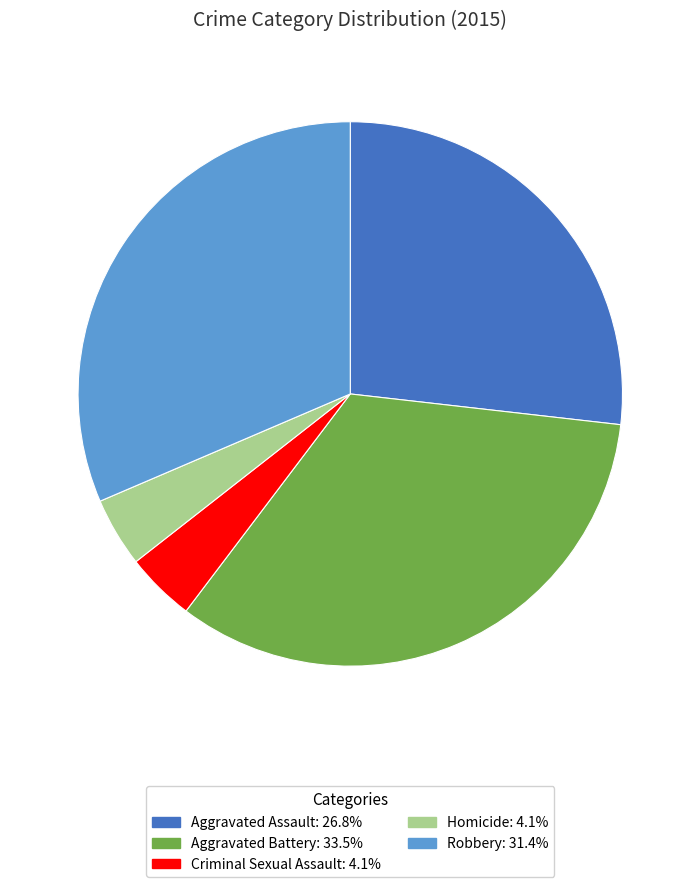

The Aggravated Battery slice represents 34% of the pie. True or false?

True